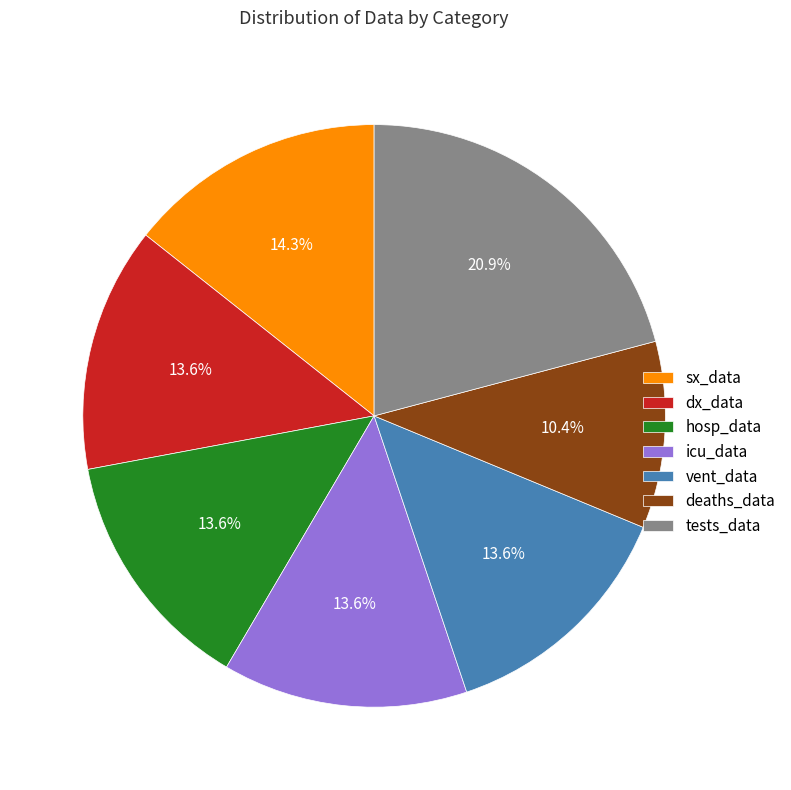

To the nearest percent, what portion does vent_data represent?

14%